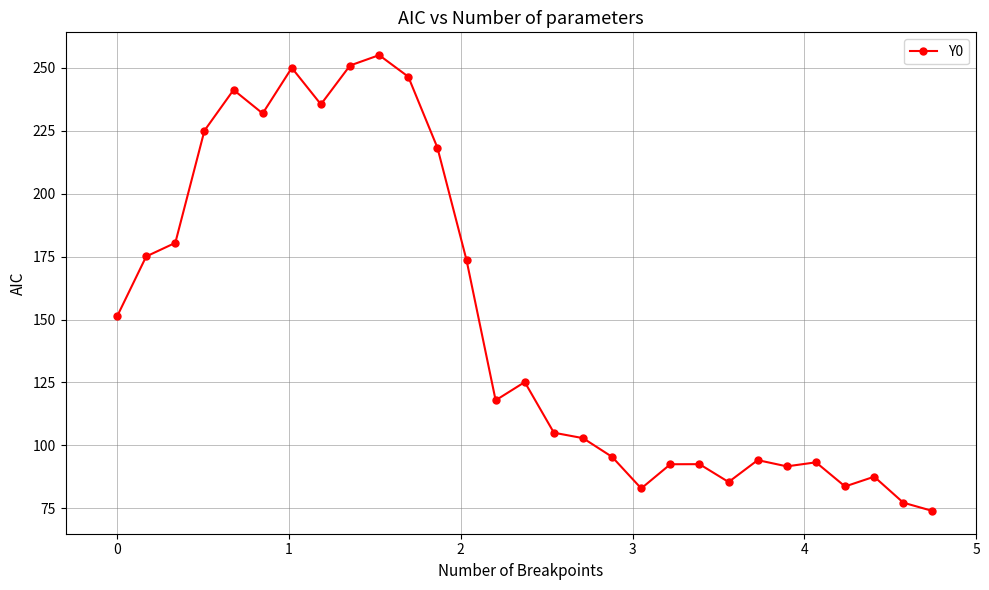

What is the value of the 24th point from the left?

91.7